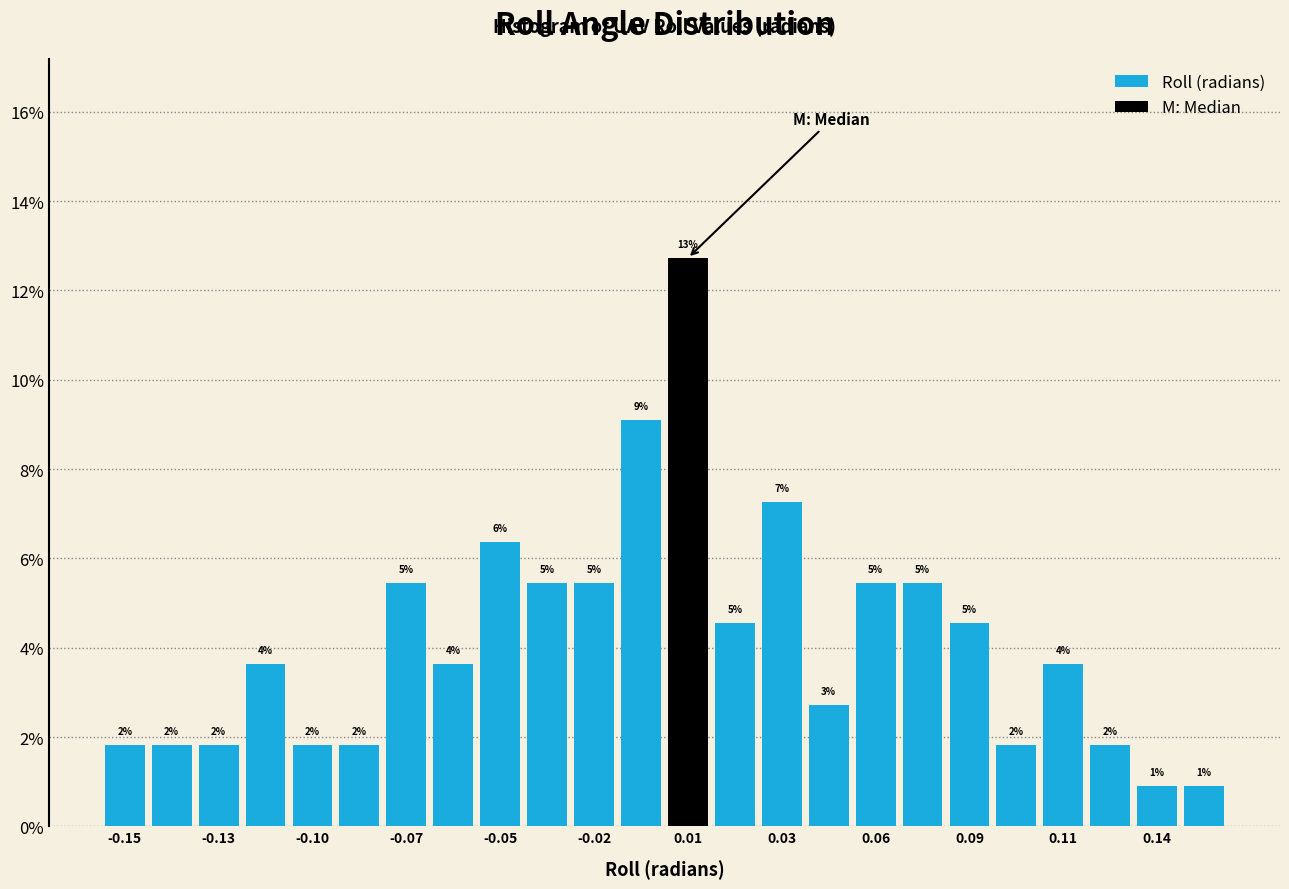

Around what value on the x-axis is the tallest bar? Give the approximate position of its centre, as read against the axis.

0.005